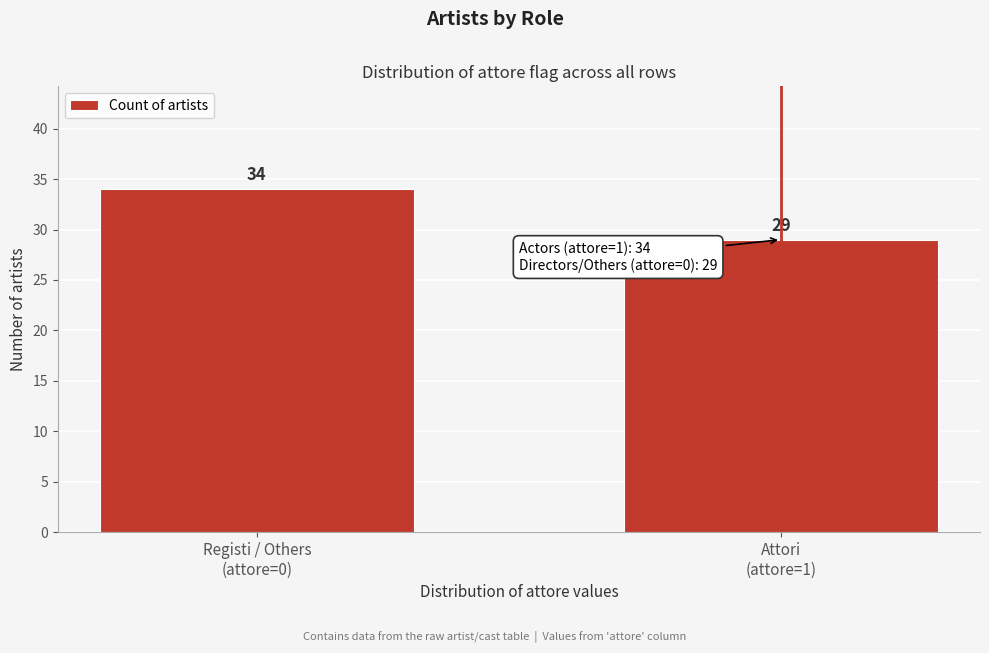

Reading left to right, extract all data points from this chart.

34	29